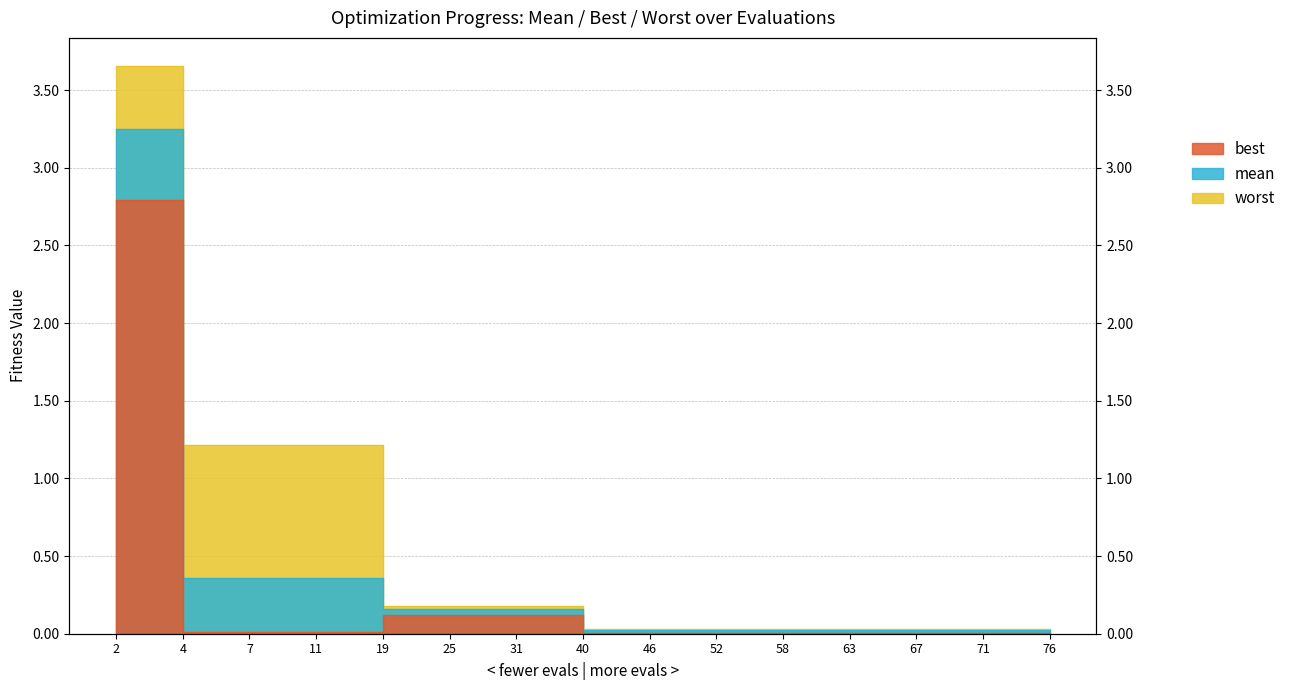

Which series has the widest spread of values?

worst